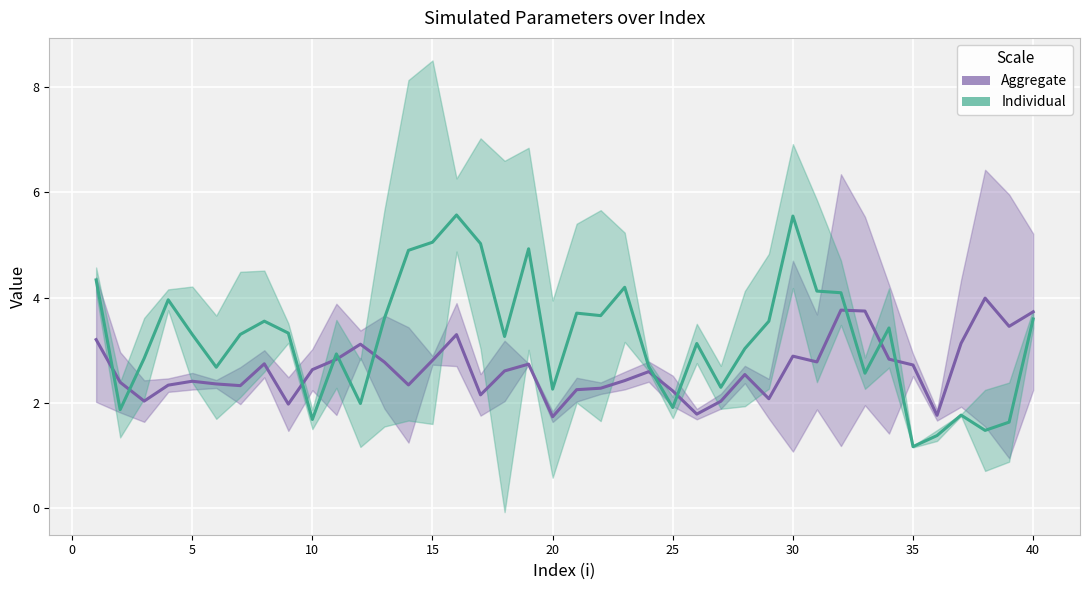

In lambda.1 (Aggregate), how many points are lower than both neighbors (excluding endpoints)?

11